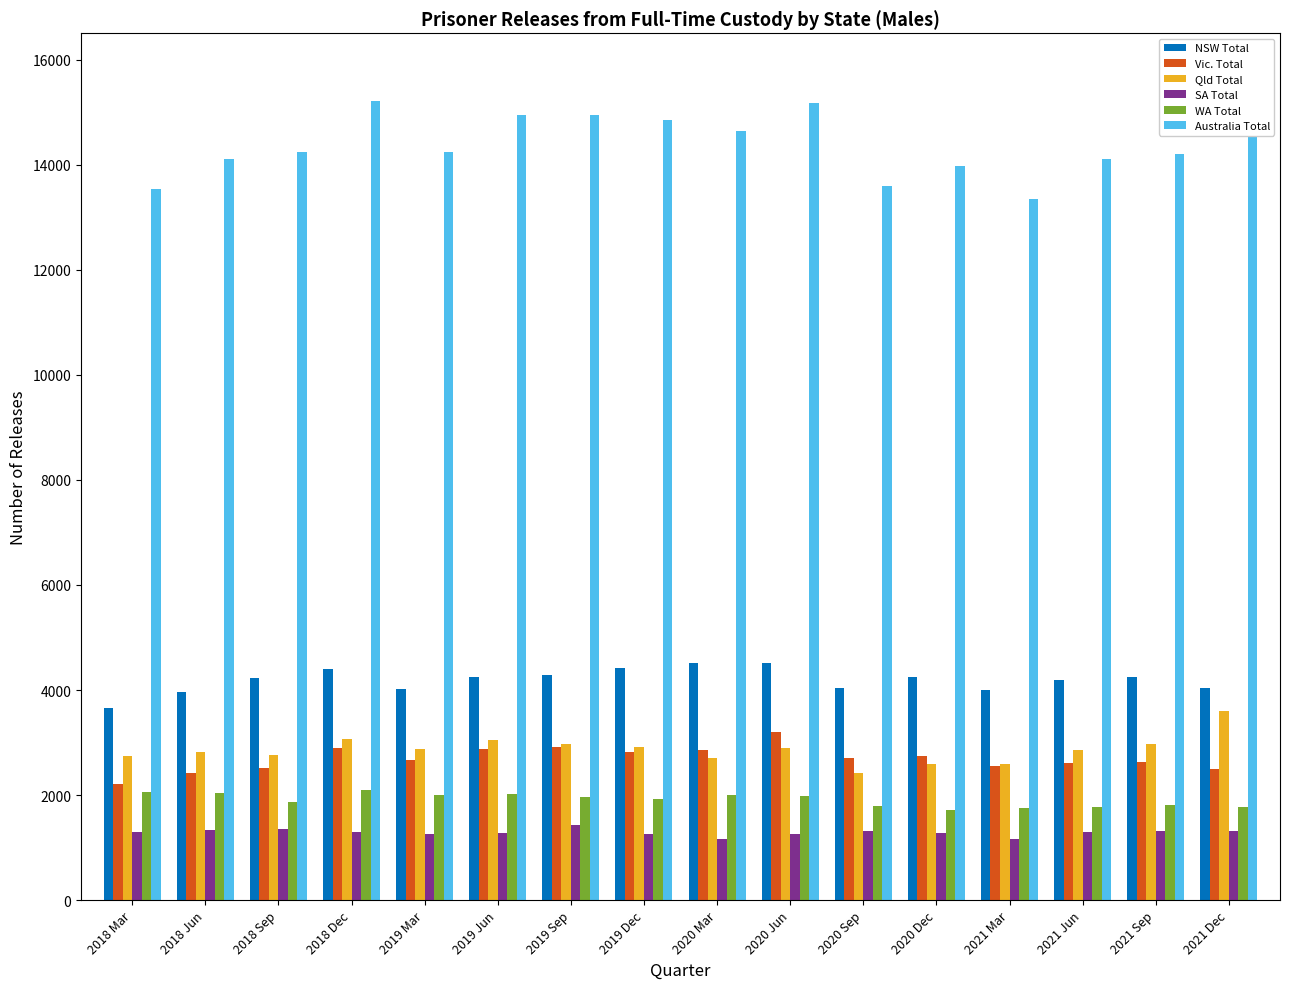

Which series has the largest total across all categories?

Australia Total